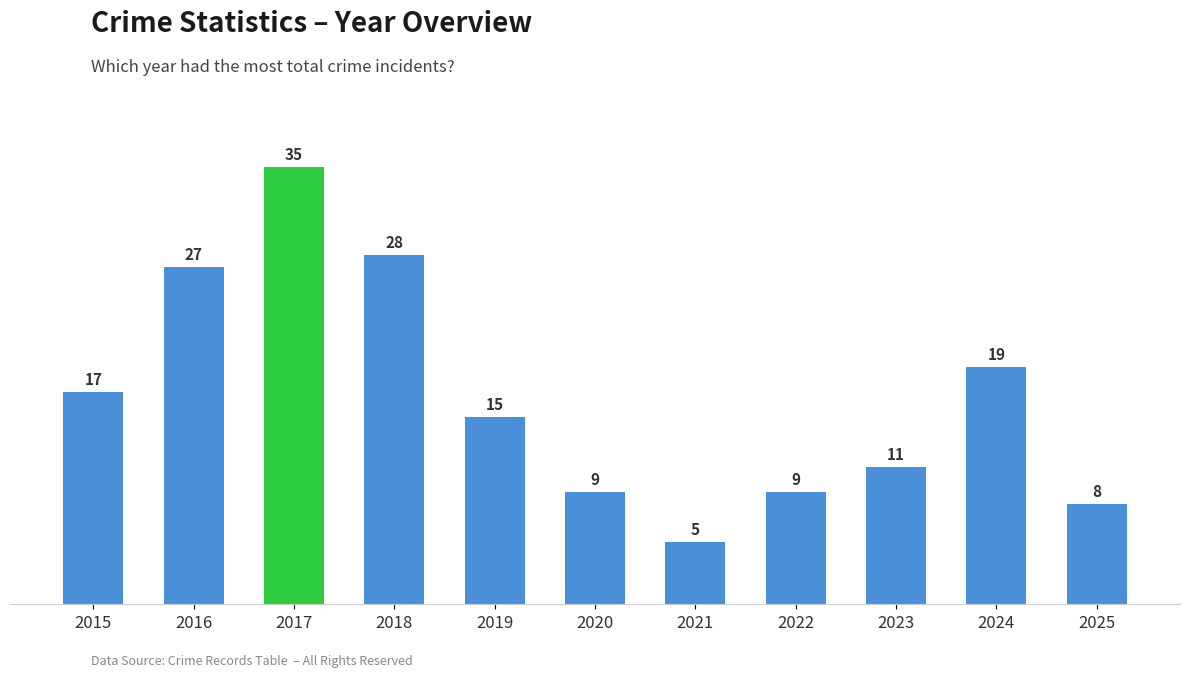

What is the maximum value shown in the chart?

35